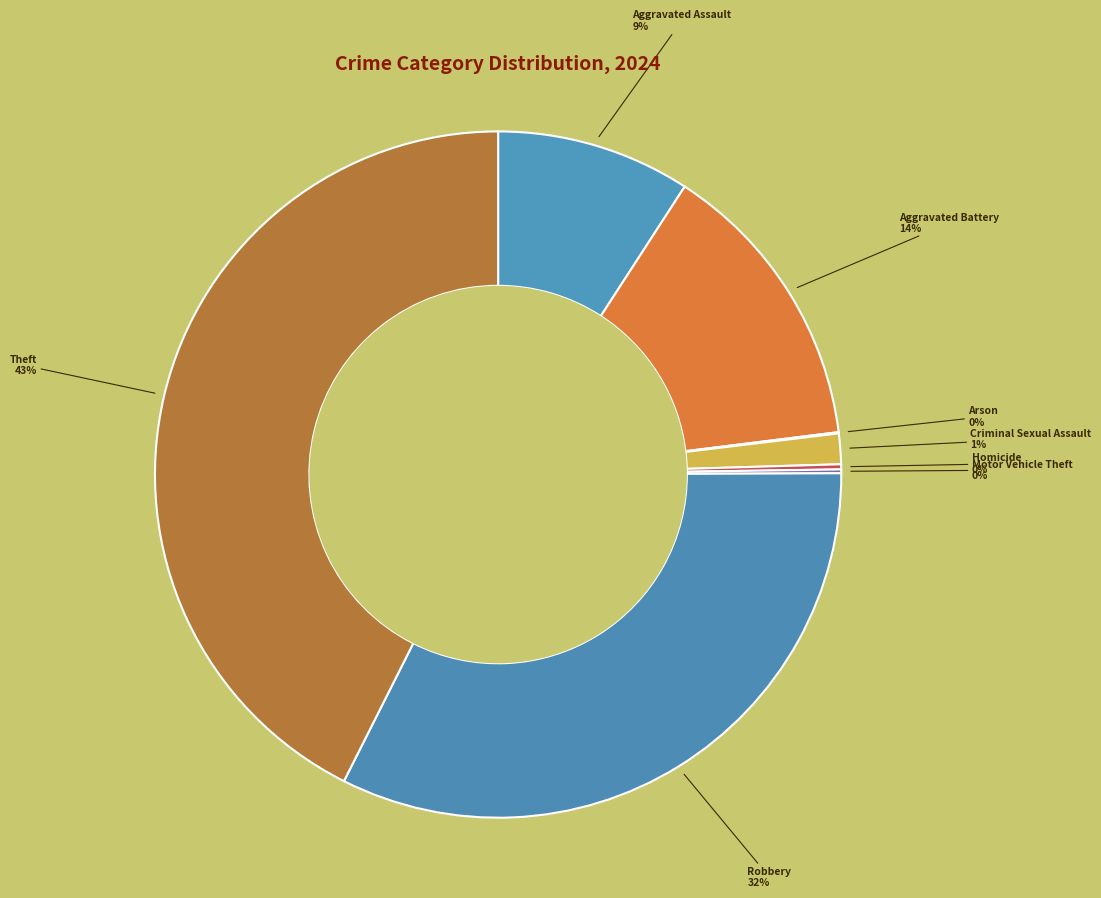

Is it true that Robbery is 24% of the pie?

False